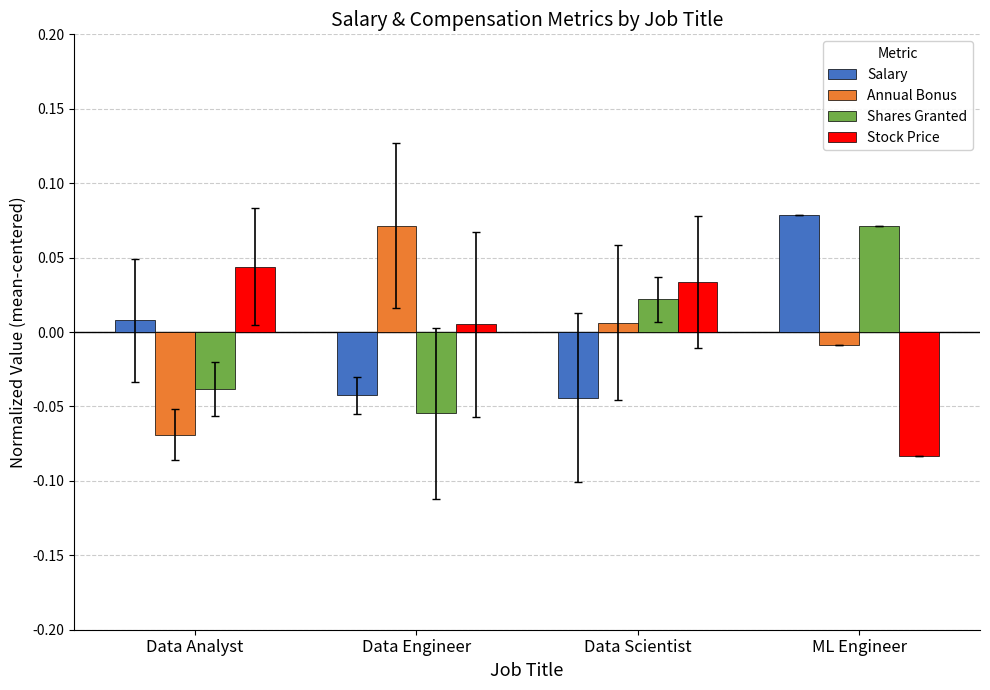

What are all the series names shown in the legend?

Salary, Annual Bonus, Shares Granted, Stock Price